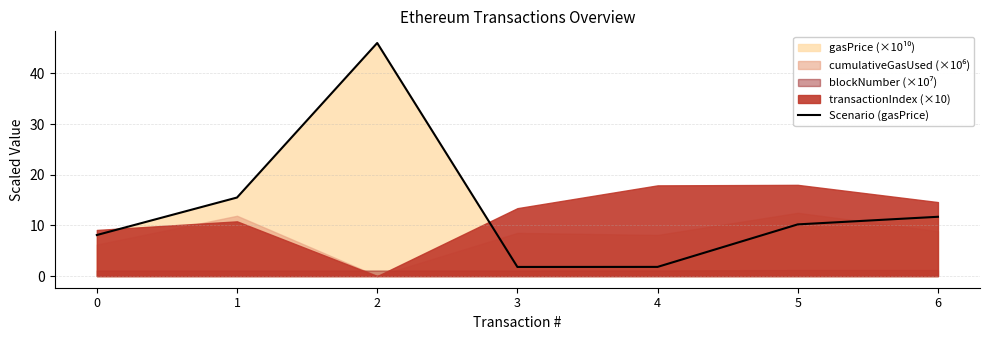

How many lines are shown in the chart?

1